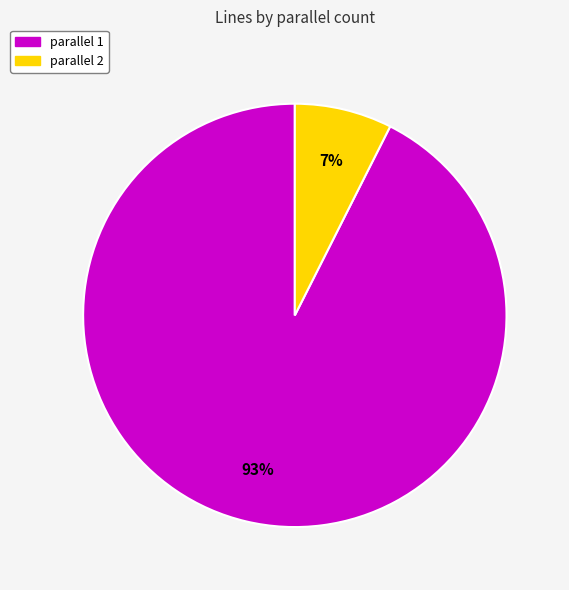

To the nearest percent, what is the average slice percentage?

50%